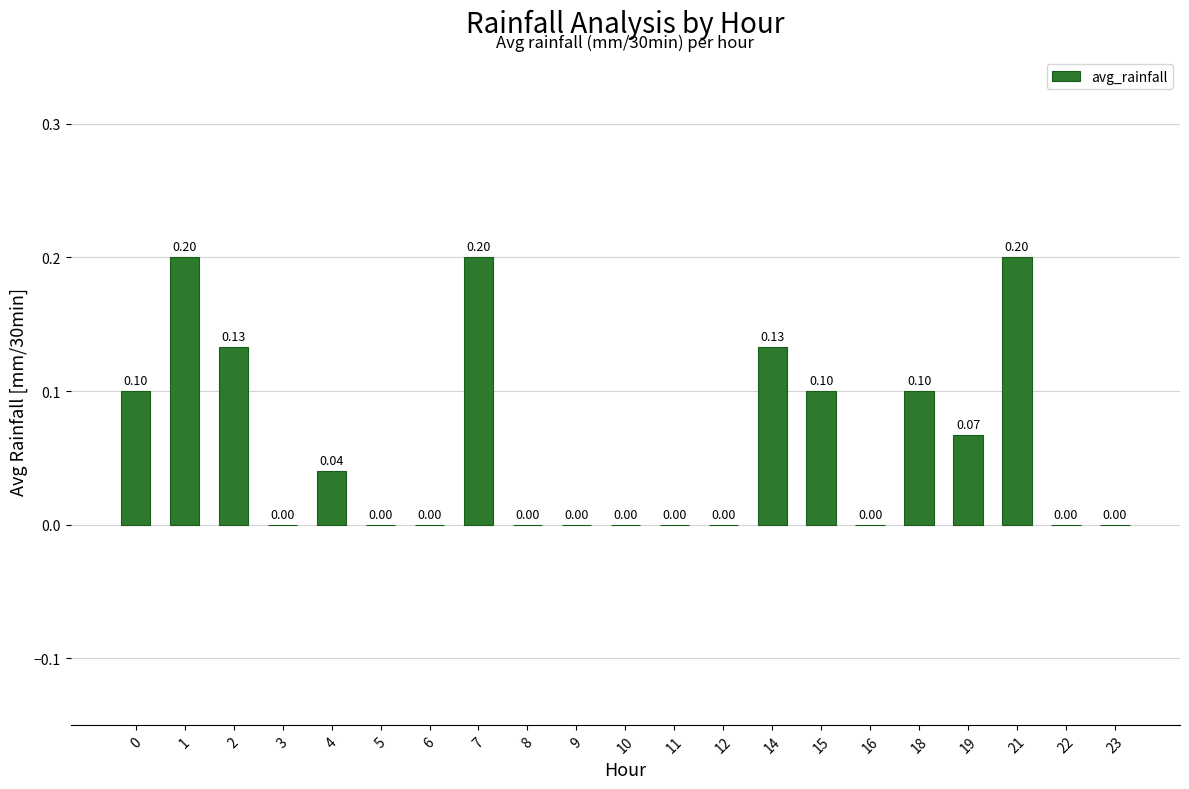

How many series are shown in this chart?

1